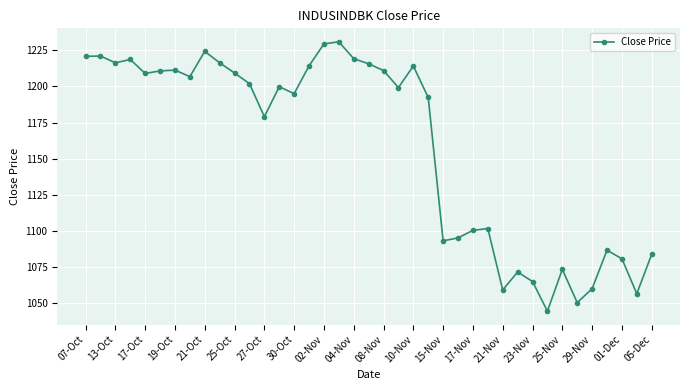

What is the value of the 20th point from the left?

1215.7